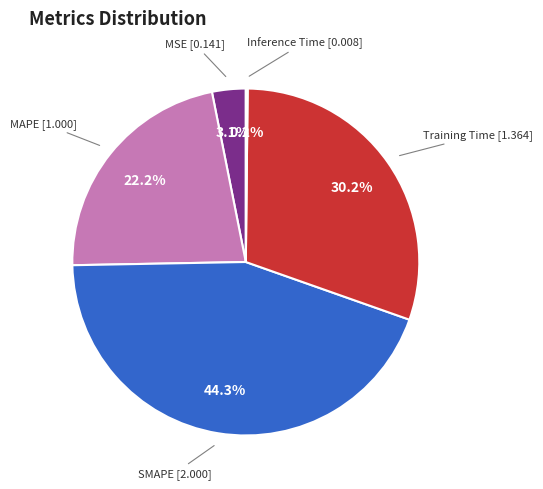

To the nearest percent, what is the combined percentage of MSE and Training Time?

33%